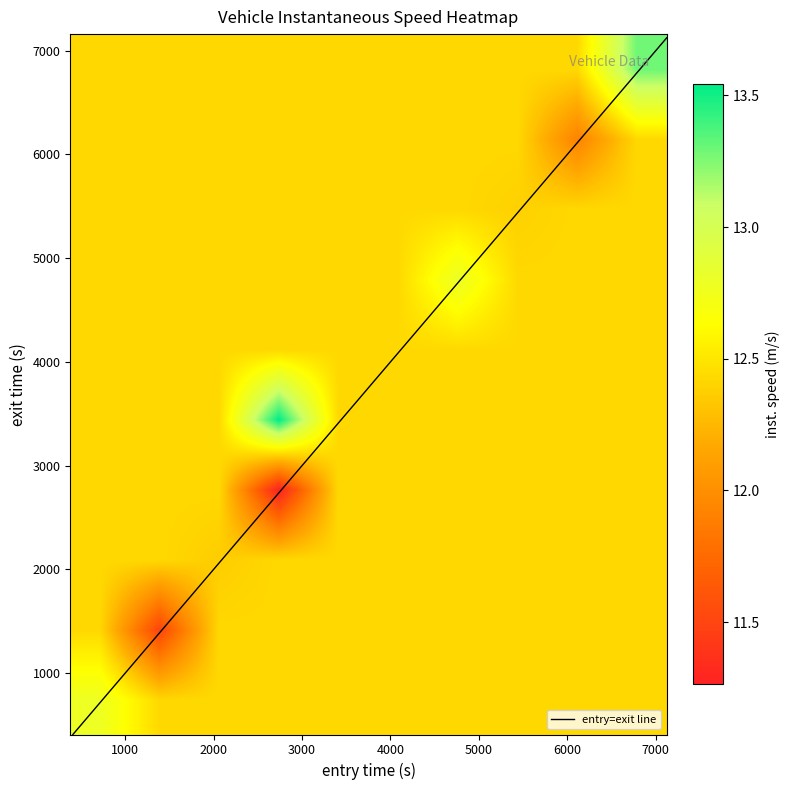

True or false: exit has a value of 3195.3 at 847.

False